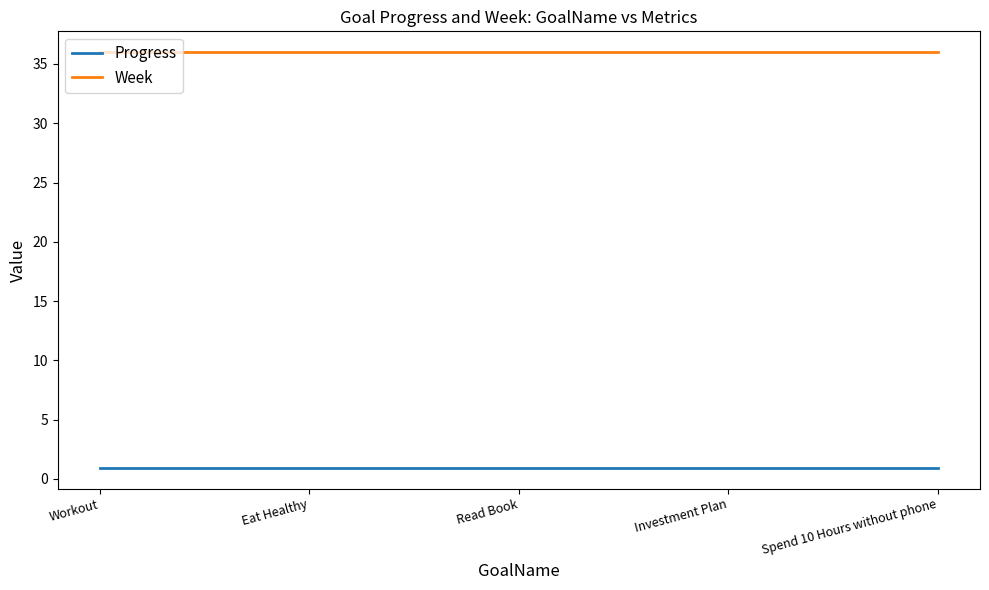

What is the lowest value of the Week series?

36.0